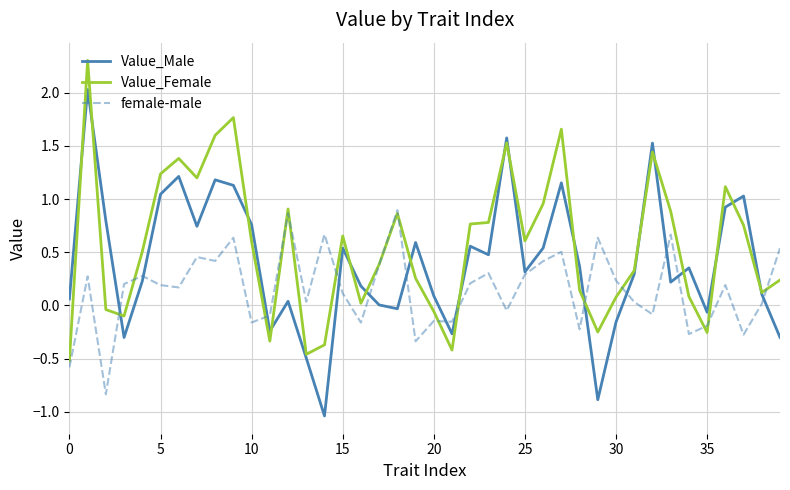

What is the difference between the maximum and minimum values in the Value_Male series?

3.1